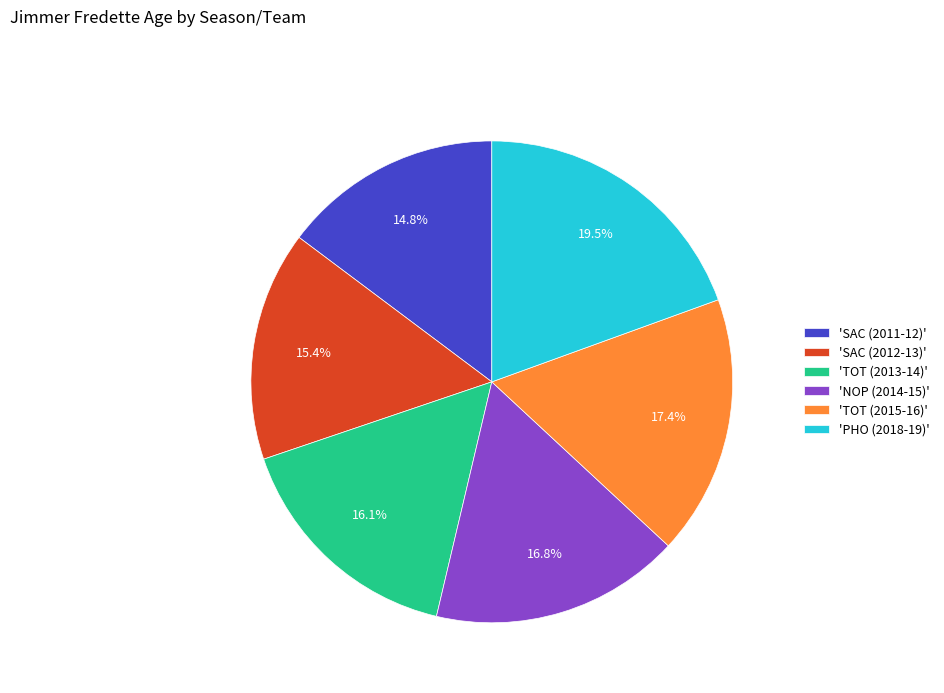

Count the number of slices in the pie.

6